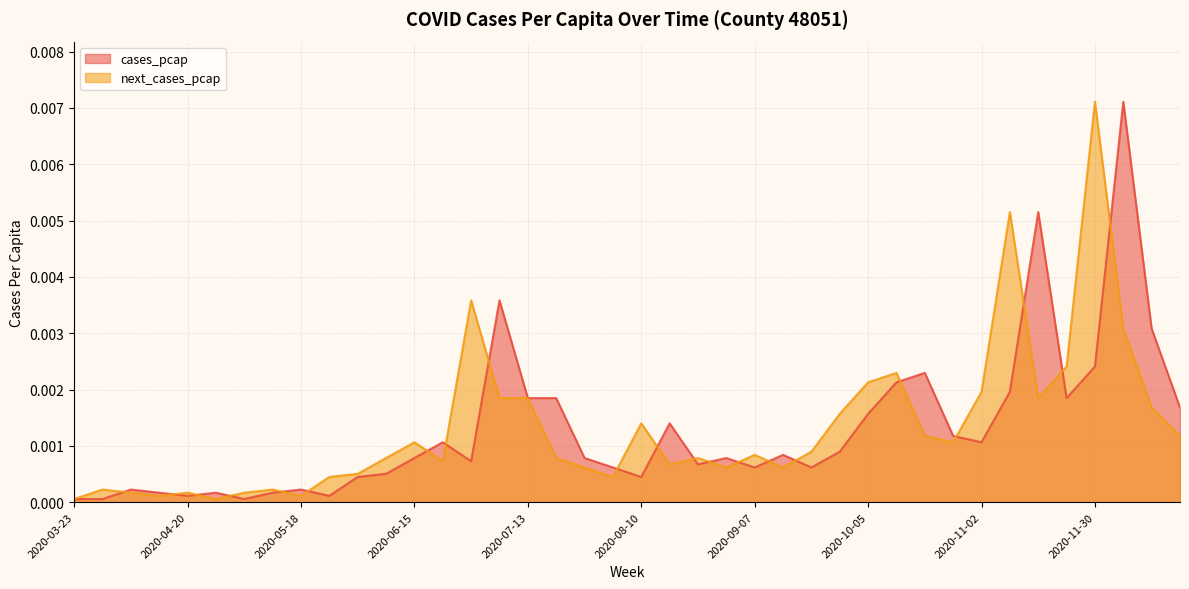

Rank the series by their maximum value, from lowest to highest.

cases_pcap, next_cases_pcap